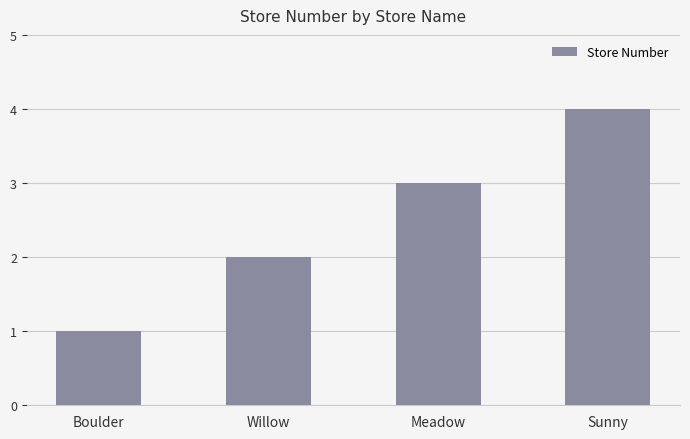

How many data points are less than 3?

2